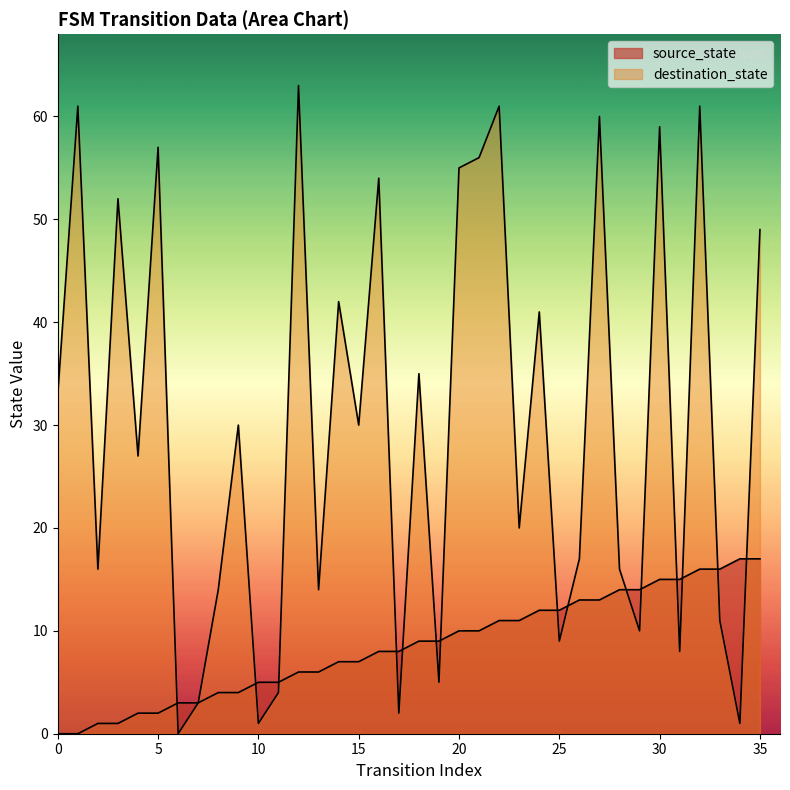

Which category has the highest value across all series?

12